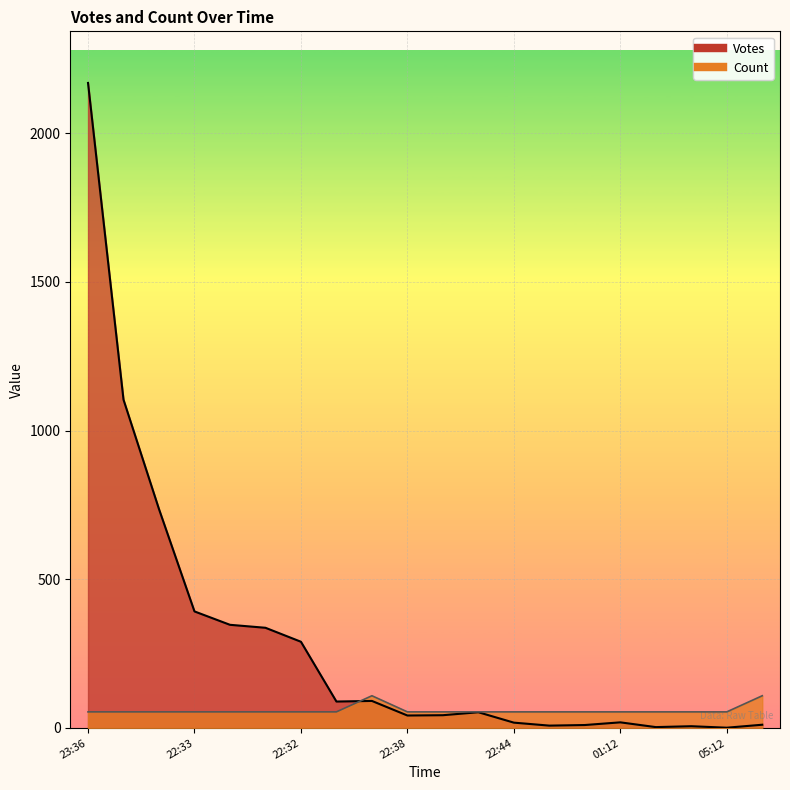

What is the difference between the highest and lowest values at 2019-09-01 22:39?

282.8